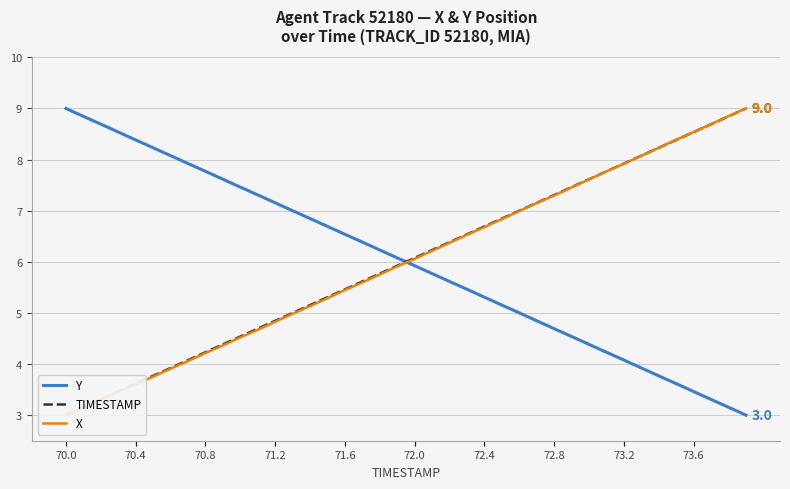

The TIMESTAMP series shows 12.5 at 39. True or false?

False